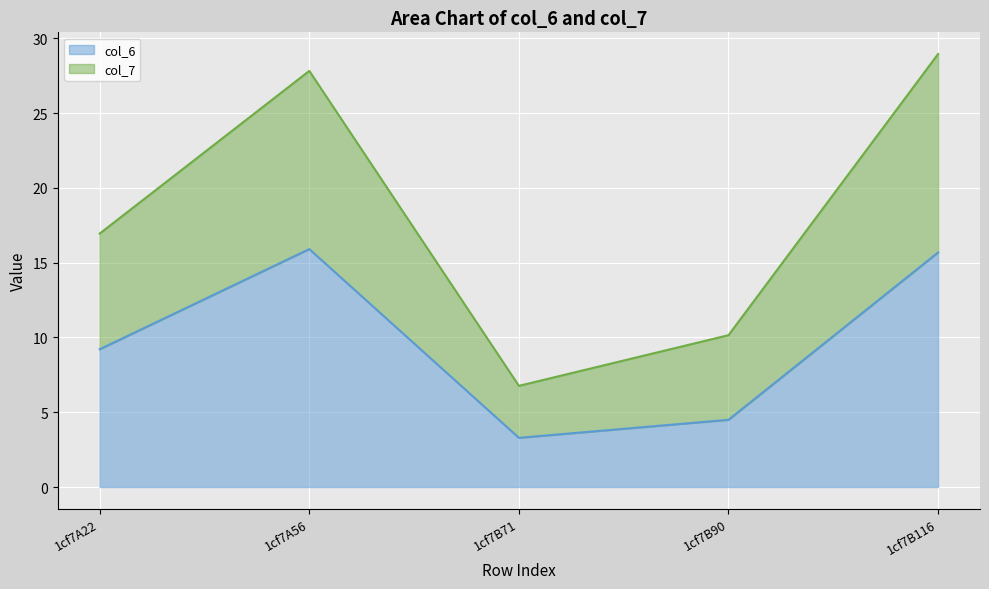

At which category does col_6 reach its first local valley?

1cf7B71